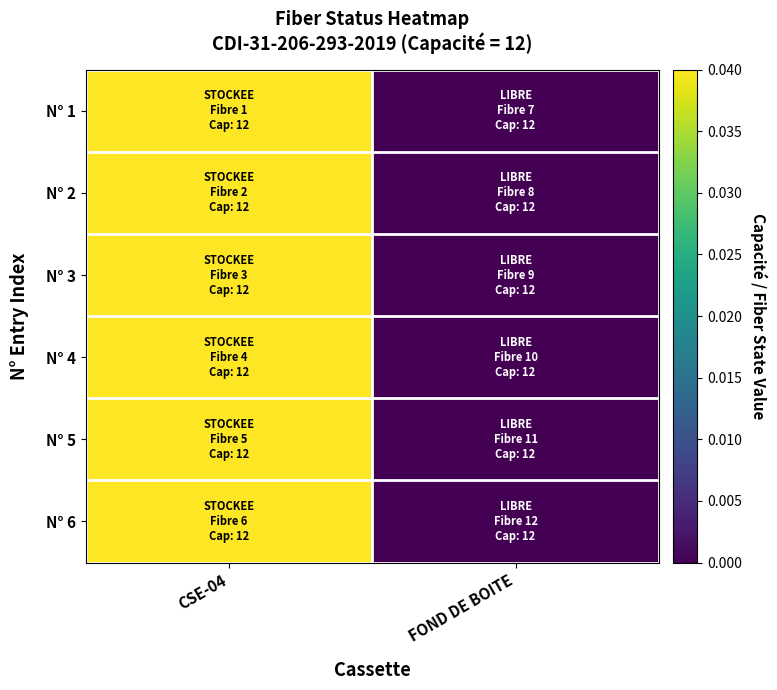

Which label corresponds to the smallest value in the chart?

FOND DE BOITE